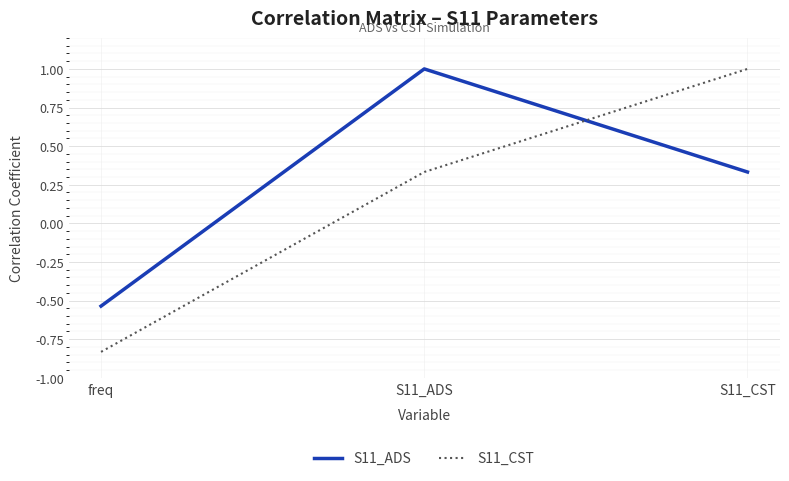

How many values in the S11_CST series are below 0?

1